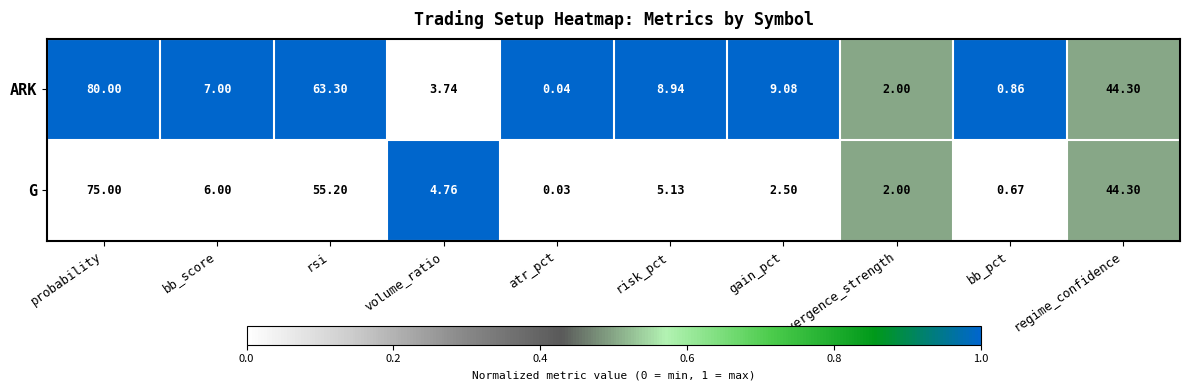

How many values in the G series are below 5?

5